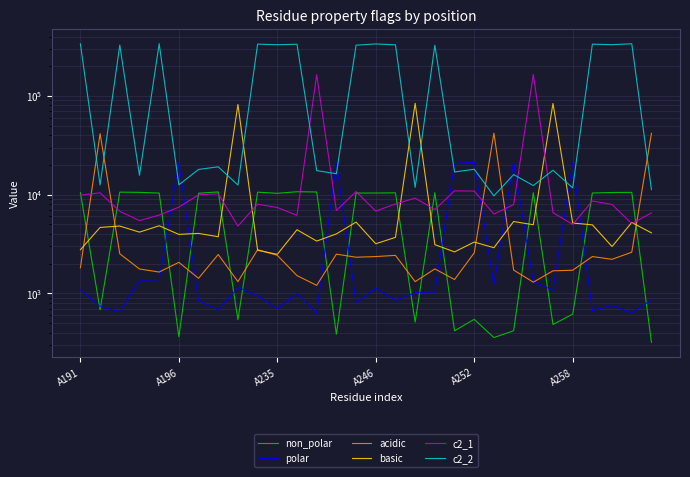

How many data points in c2_2 are above 18057?

15